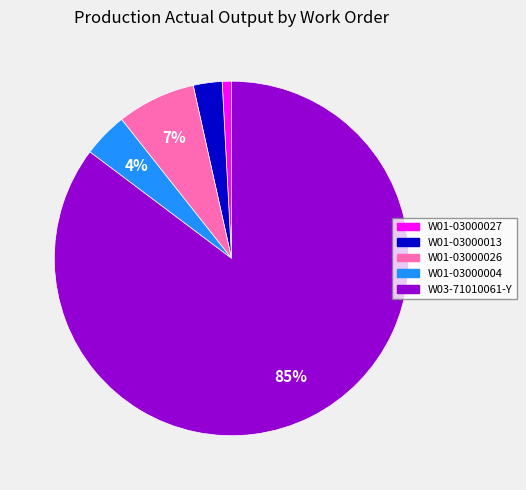

Which slice is the smallest?

W01-03000027